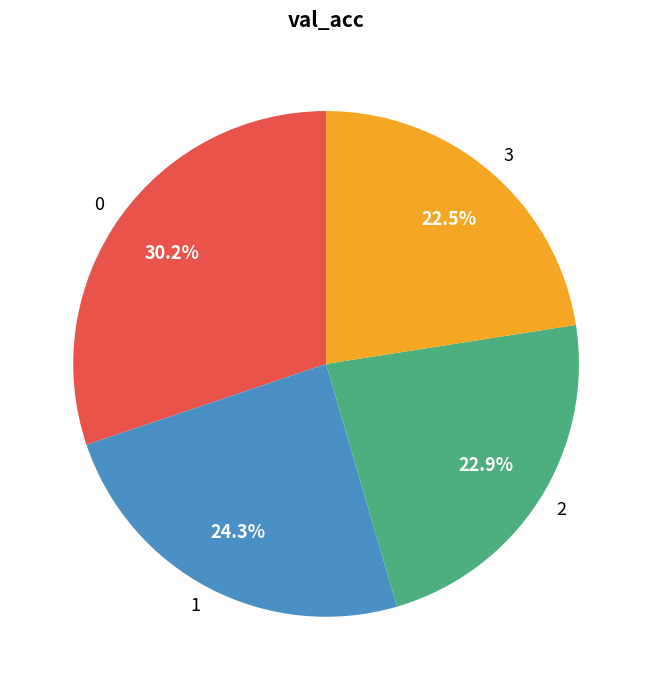

Is there any slice that represents more than half of the pie?

No